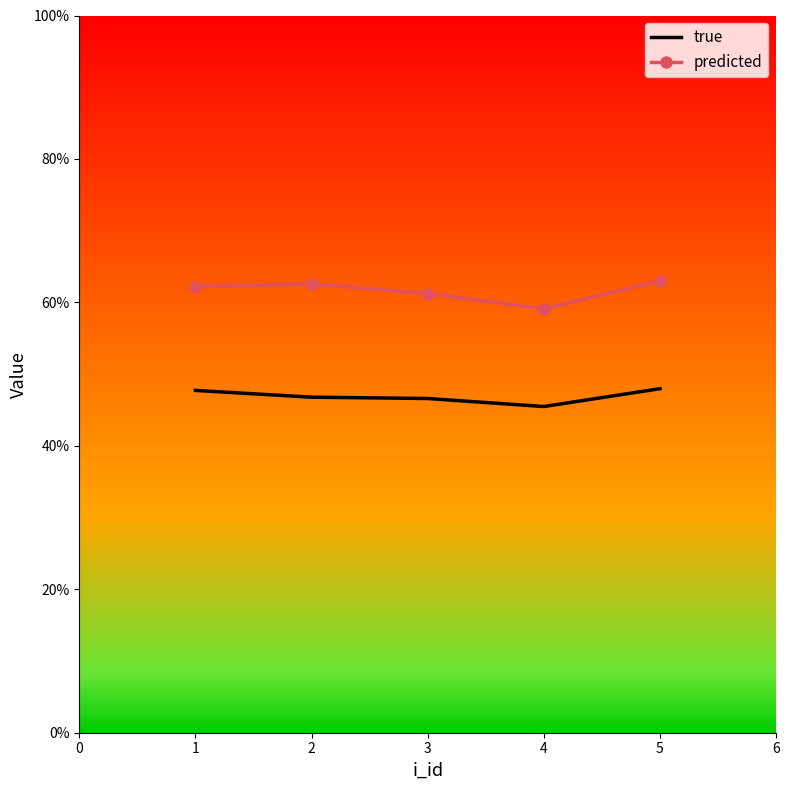

Which series has the largest total across all categories?

predicted